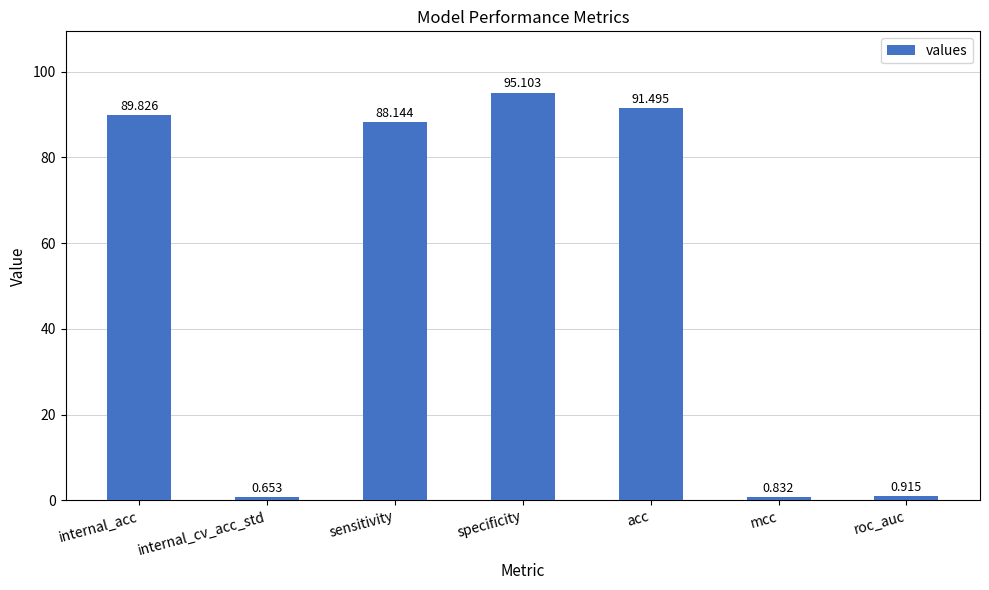

What is the label of the 3rd bar from the left?

sensitivity